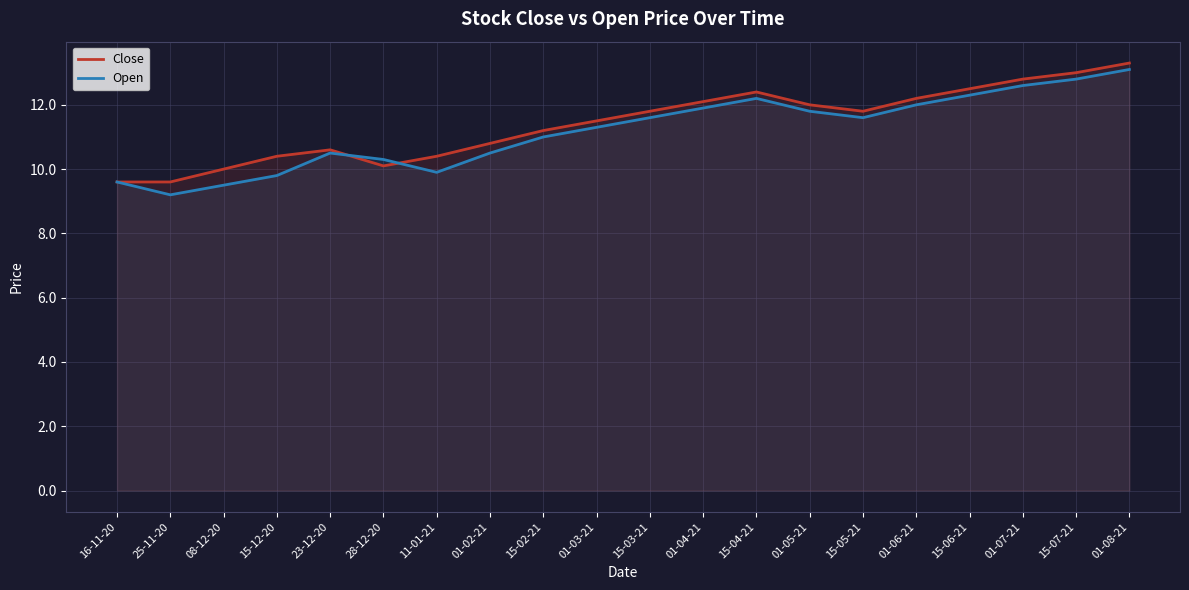

What is the total value across all series at 01-06-21?

24.2